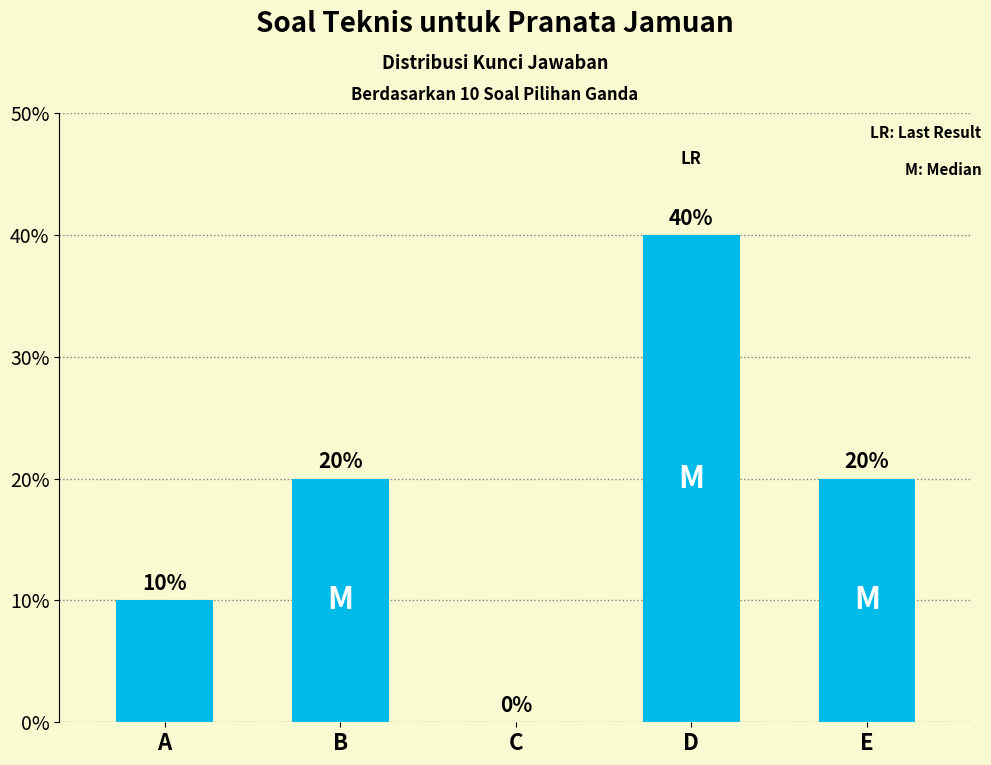

True or false: the data shows 1 at A.

False